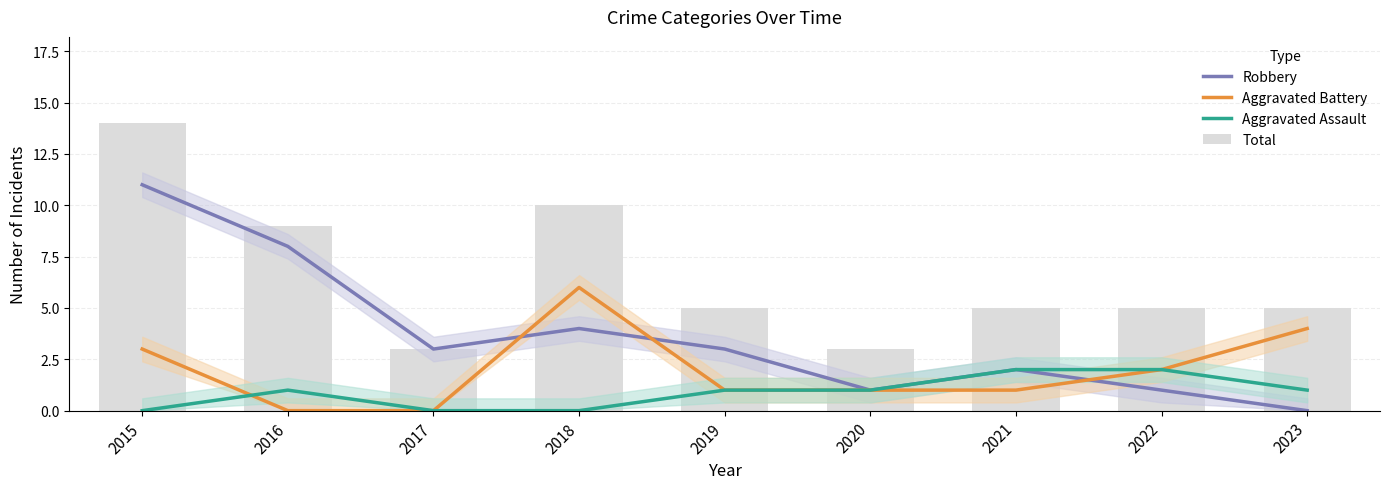

The value of Total at 2021 is 1. True or false?

False